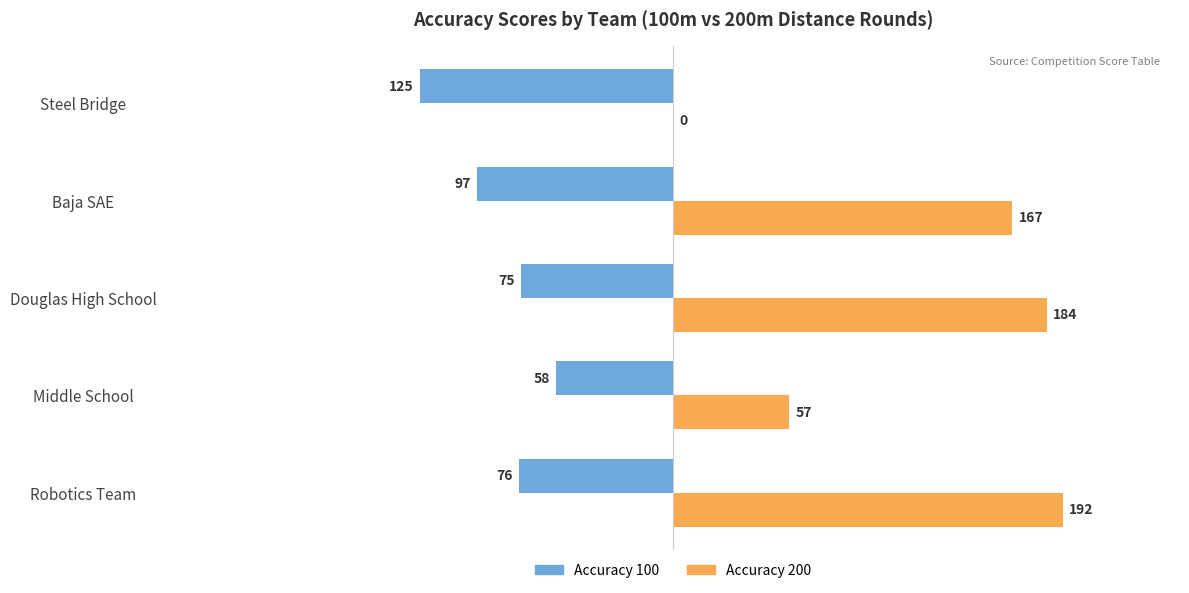

Is the value of Accuracy 200 at Baja SAE greater than the value of Accuracy 100 at Middle School?

Yes